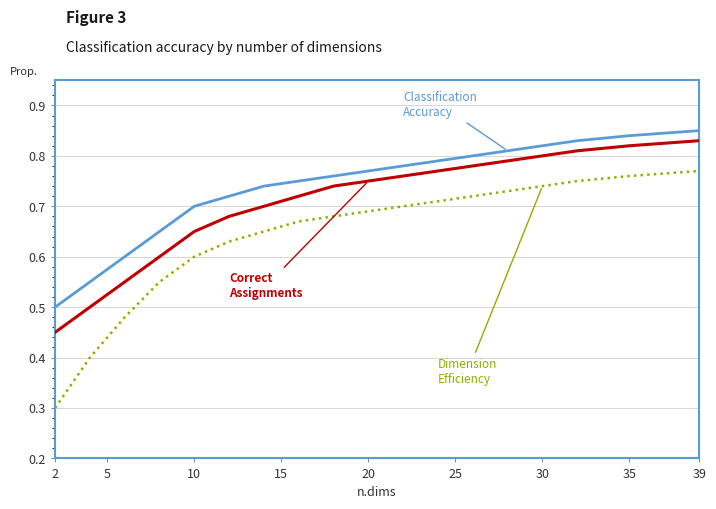

What is the minimum value shown in the chart?

0.3